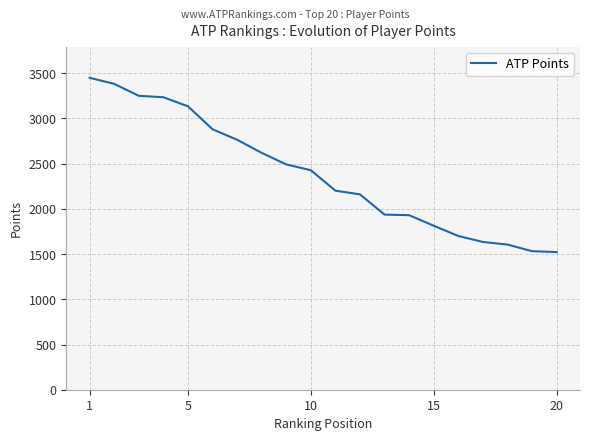

What is the difference between the maximum and minimum values?

1927